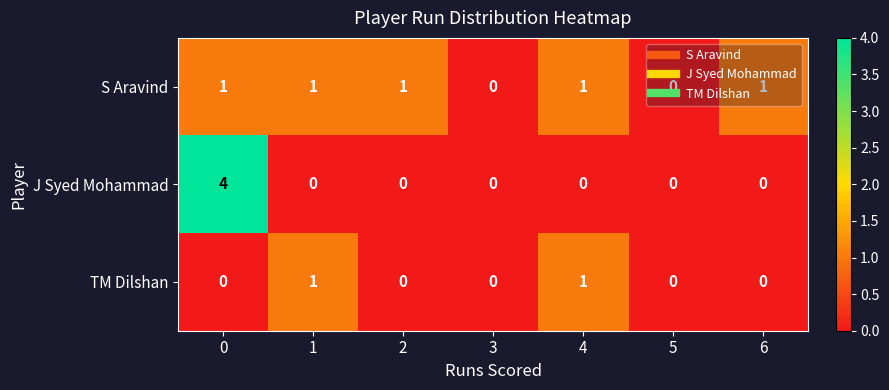

Which series has the largest total across all categories?

S Aravind